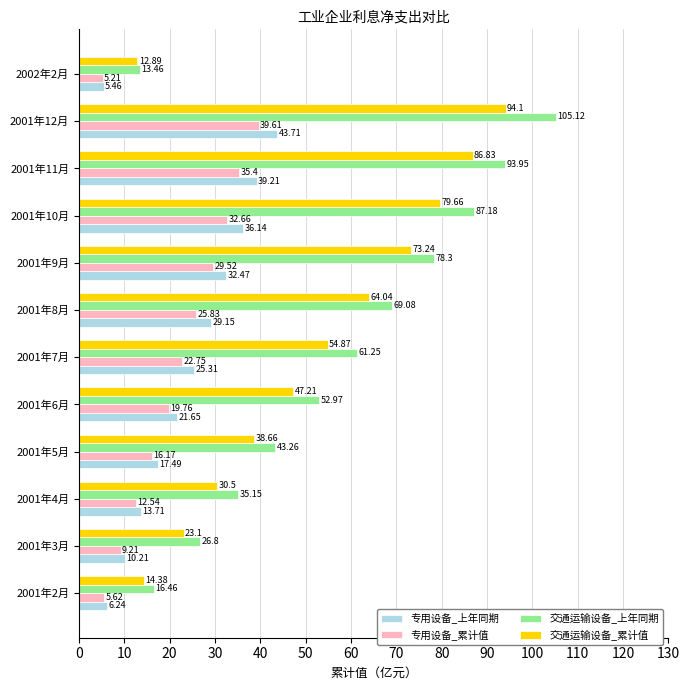

Rank the series by their maximum value, from lowest to highest.

专用设备_累计值, 专用设备_上年同期, 交通运输设备_累计值, 交通运输设备_上年同期